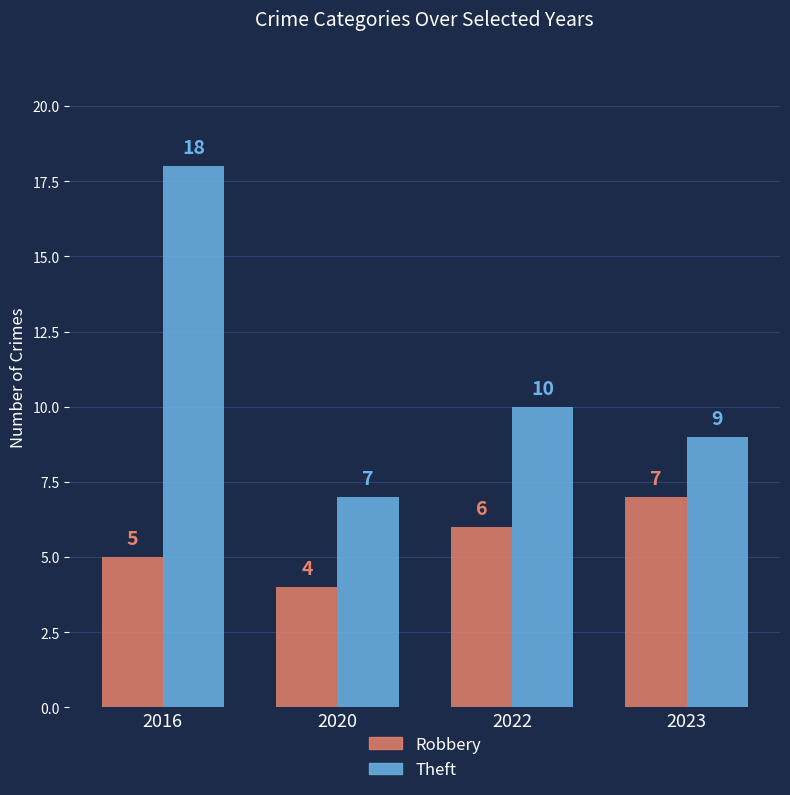

How many categories are shown in the chart?

4